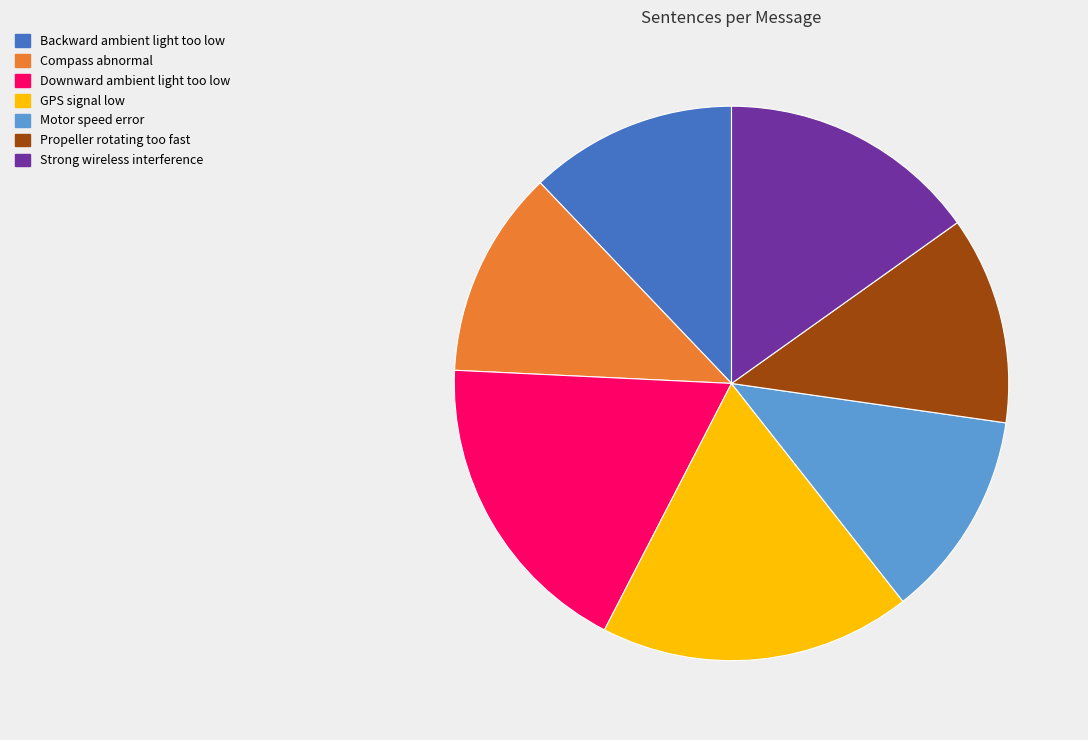

True or false: Compass abnormal accounts for 23% of the total.

False